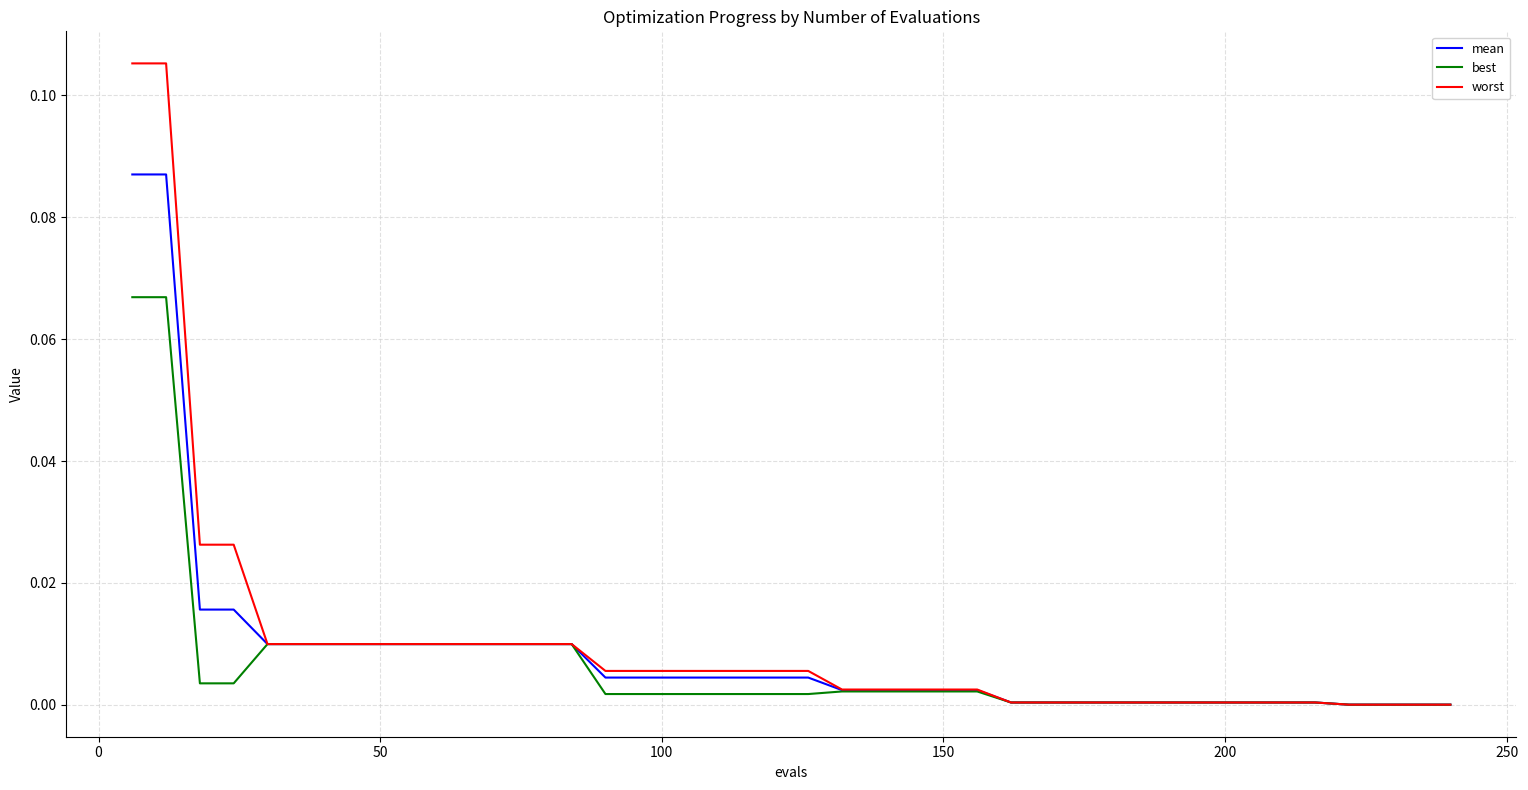

Rank the series by their maximum value, from lowest to highest.

best, mean, worst